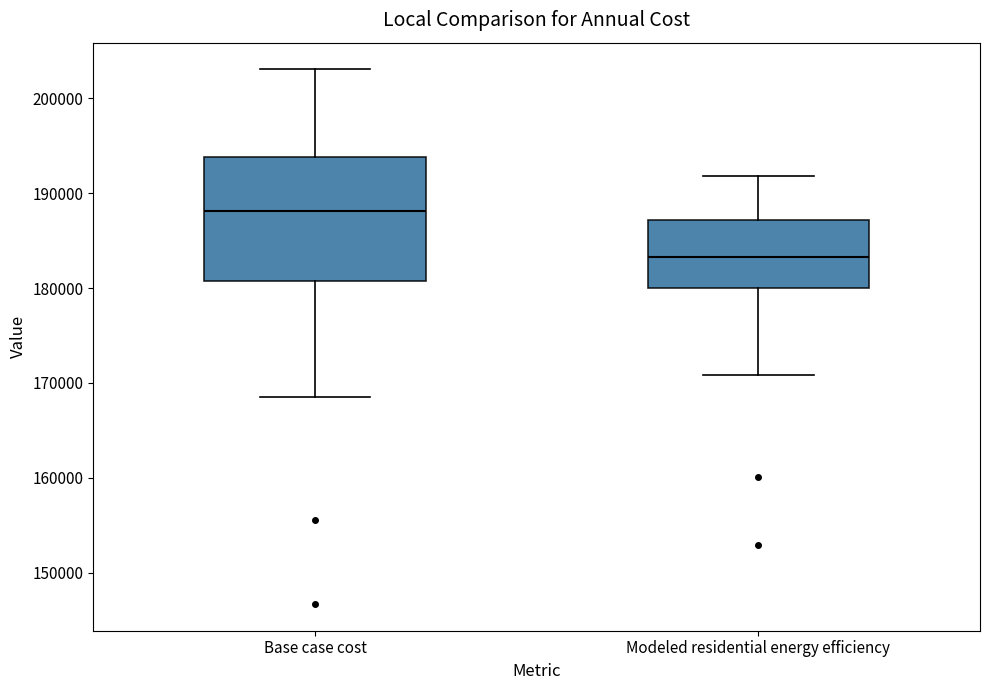

Which box's median line is the highest?

Base case cost